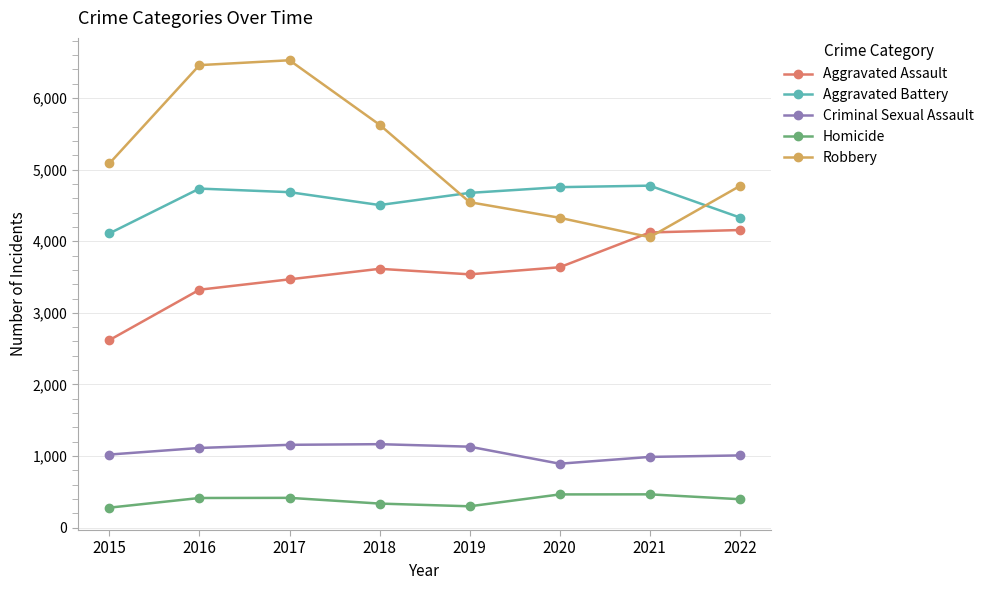

What is the minimum value shown in the chart?

278